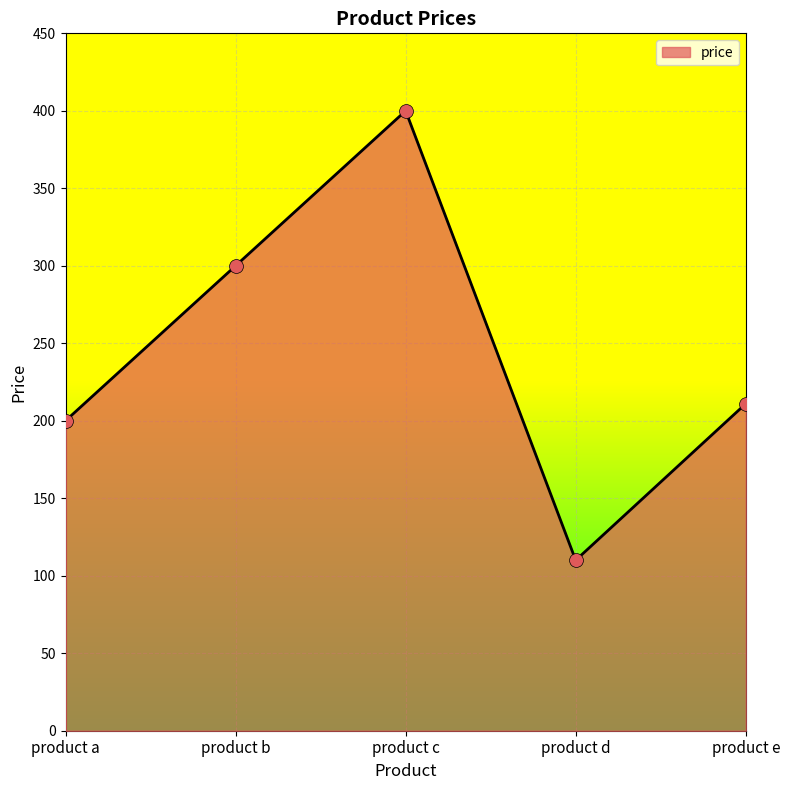

Which has a higher value, product d or product a?

product a